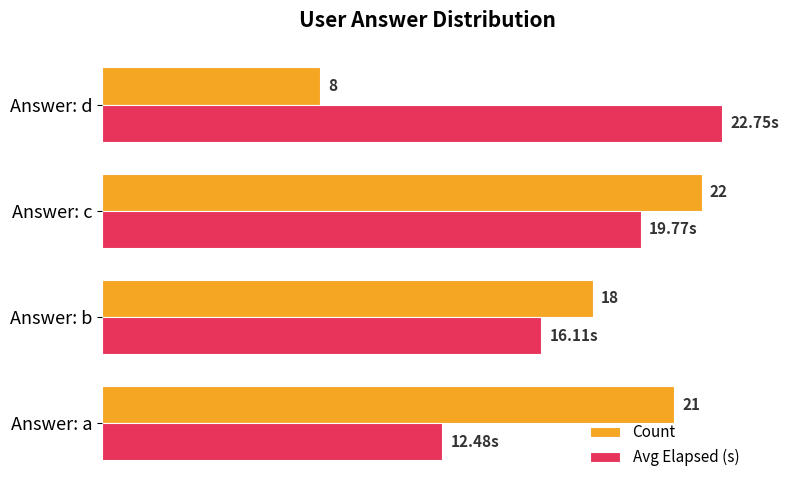

Which series has the largest range (max minus min)?

Count